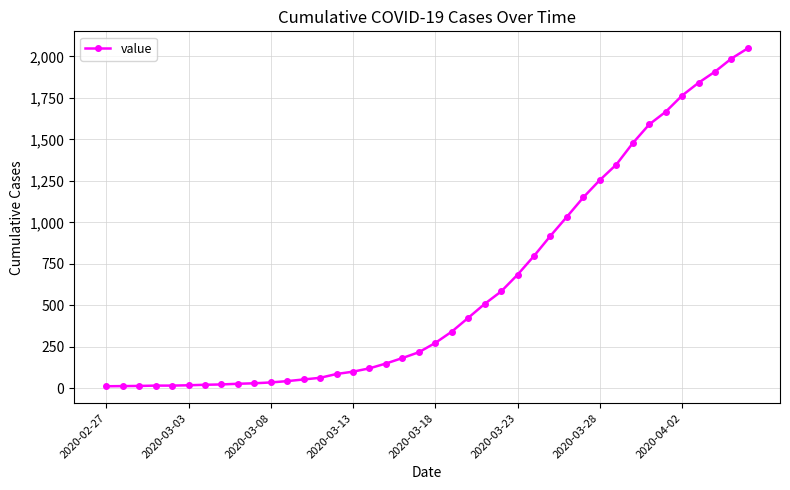

What is the difference between the second highest and second lowest values?

1973